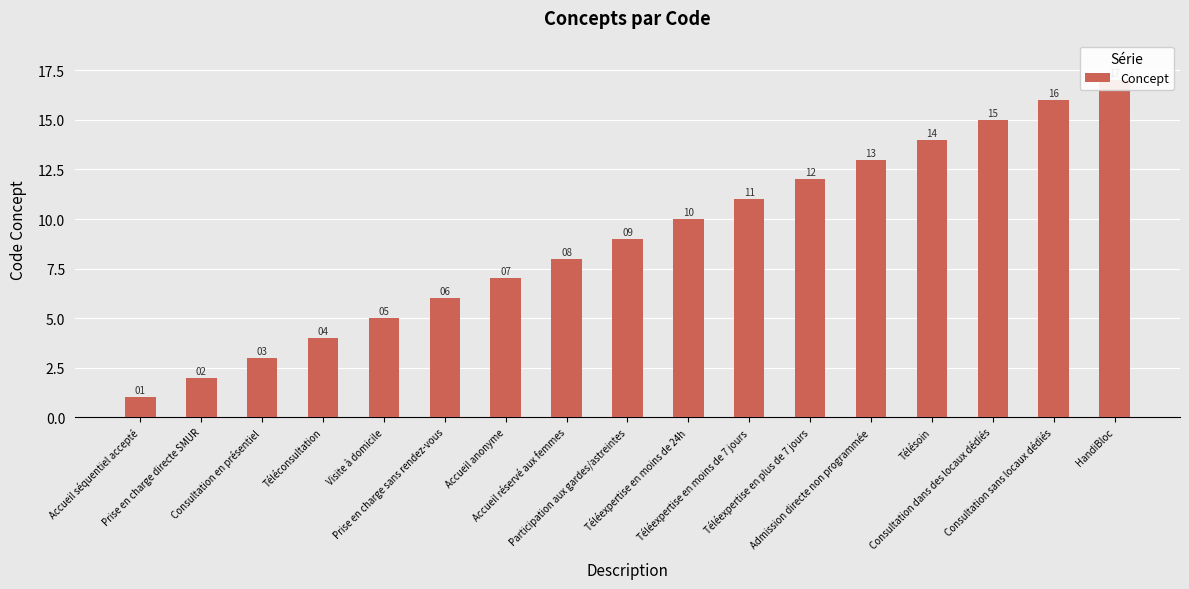

What is the sum of all values?

153